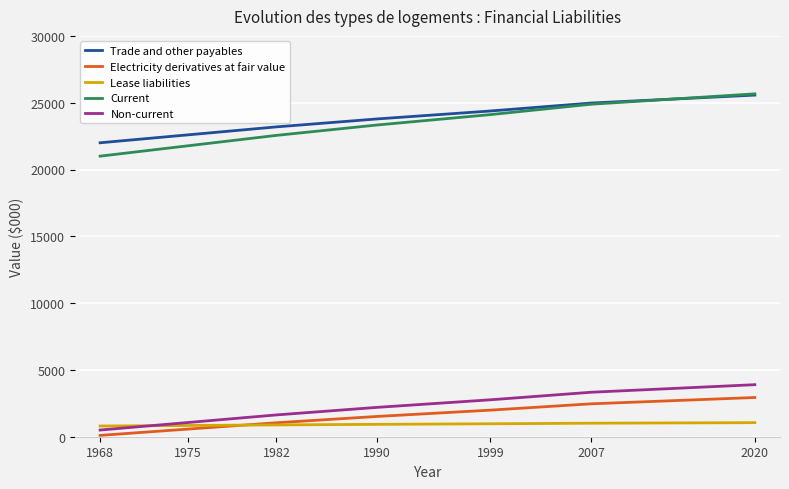

The value of Non-current at 2020 is 6006.4. True or false?

False